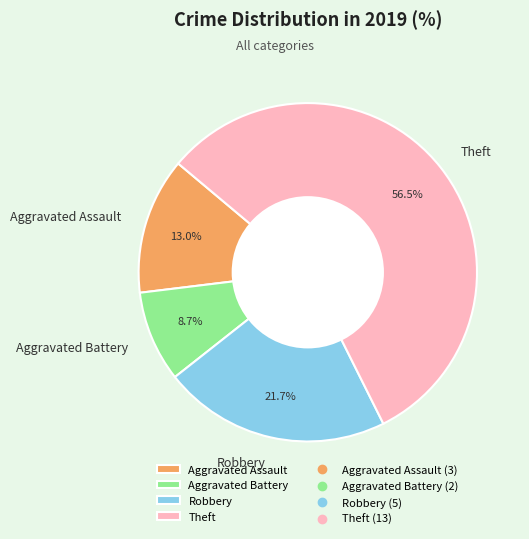

Rank the categories by value from lowest to highest.

Aggravated Battery, Aggravated Assault, Robbery, Theft